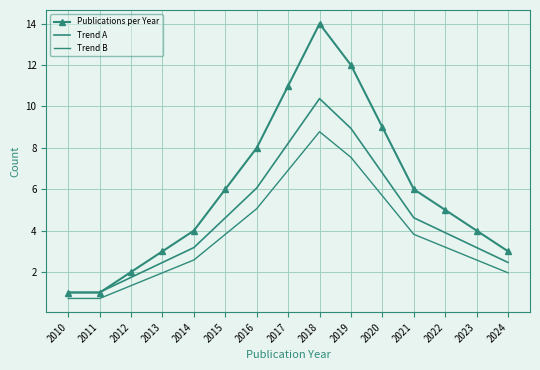

The Trend A series shows 8.2 at 2017. True or false?

True